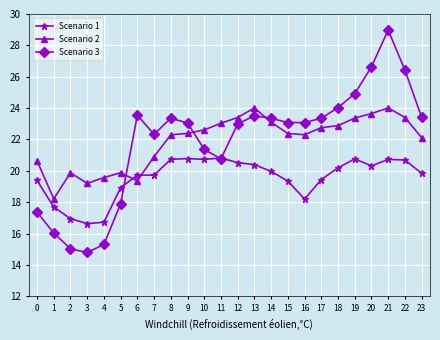

Read the Scenario 2 value at 11.

23.0